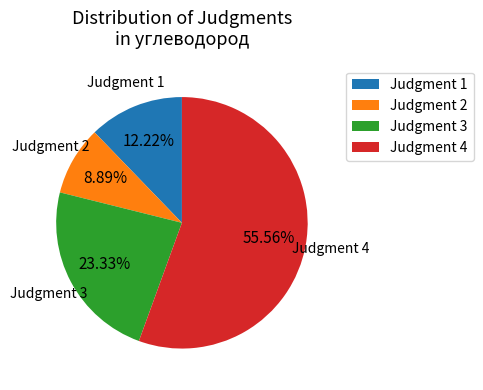

What is the ratio of the value at Judgment 2 to the value at Judgment 3?

0.4